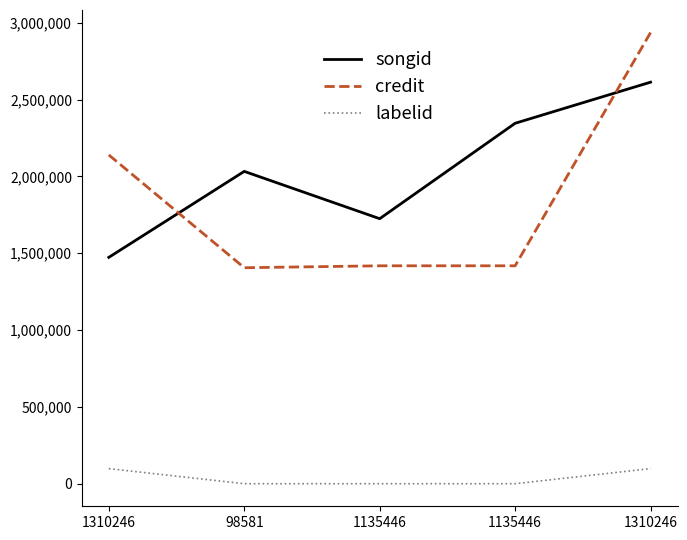

How many categories are shown in the chart?

5